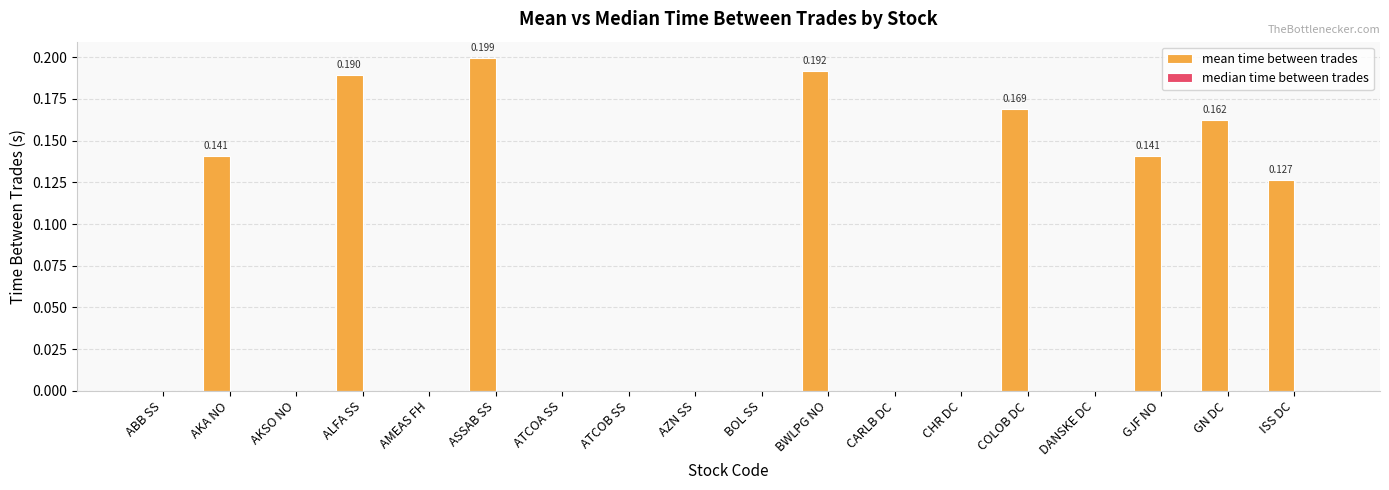

How many data points does each series have?

18